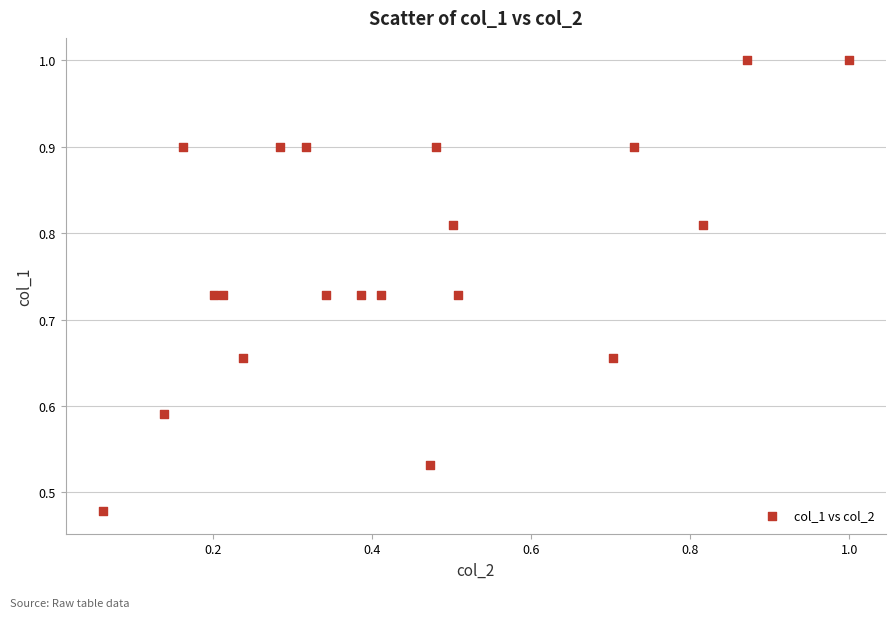

What is the range of X values (max minus min)?

0.9